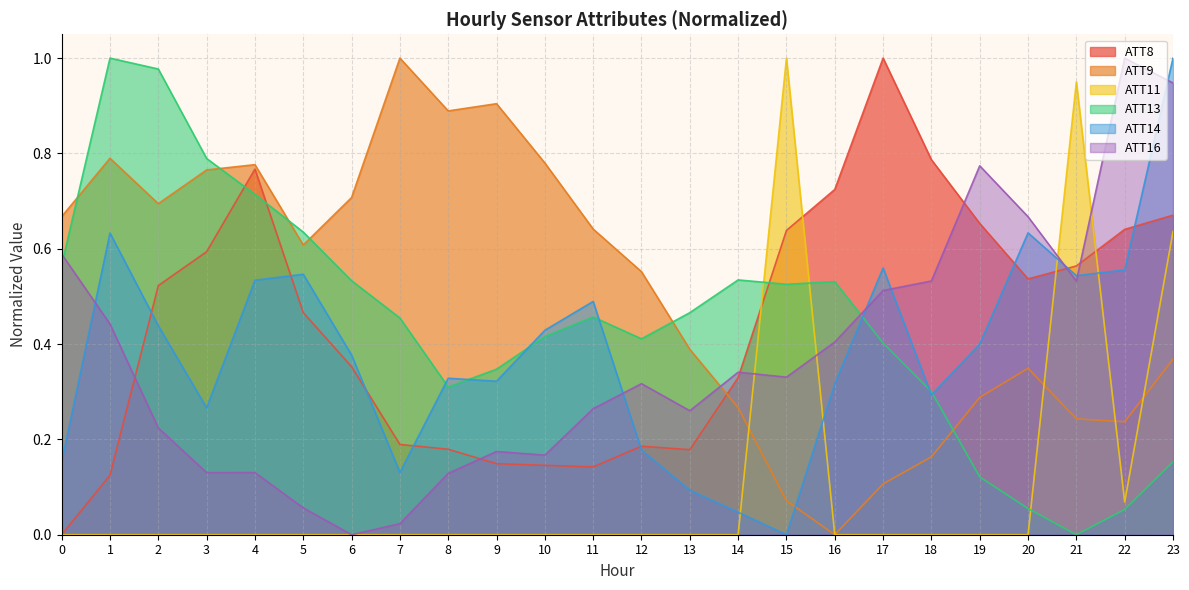

Is it true that ATT13 equals 0.1 at 22?

True